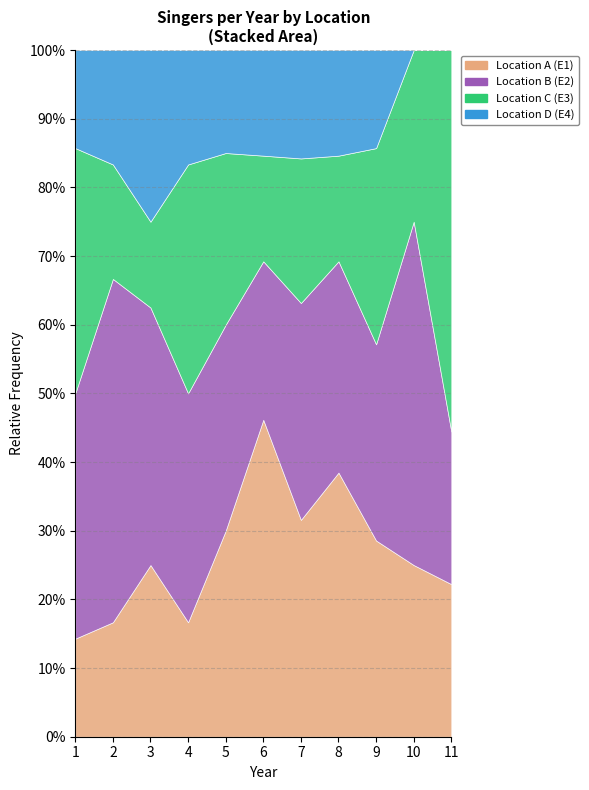

In Location B (E2), how many points are lower than both neighbors (excluding endpoints)?

2